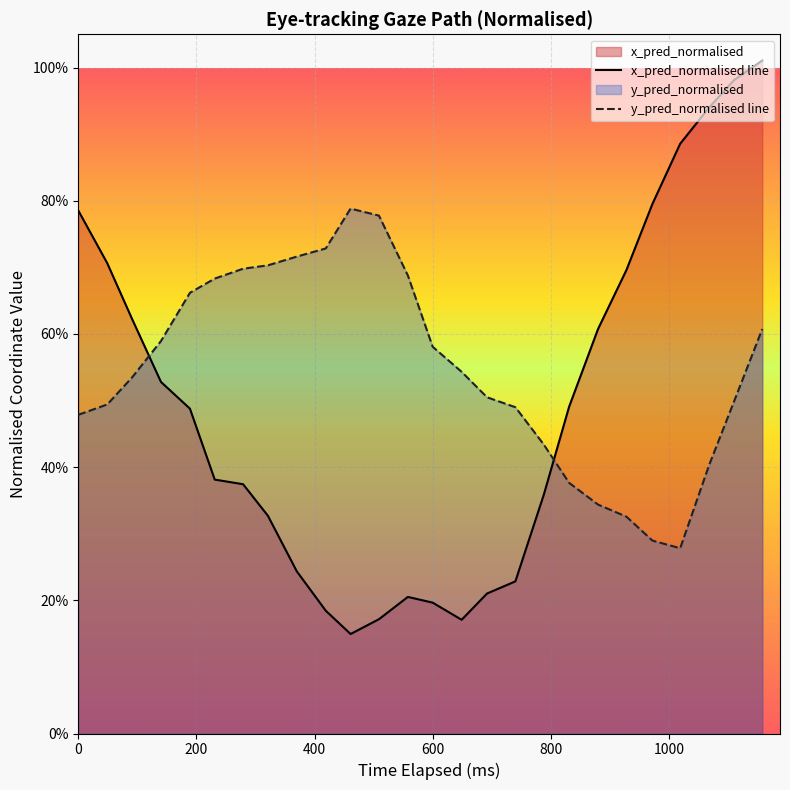

True or false: x_pred_normalised line has more than 2 points higher than both neighbors.

False